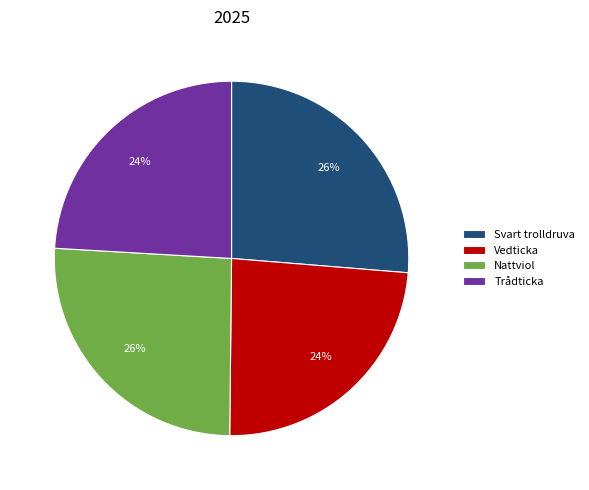

What percentage is the Vedticka slice, to the nearest percent?

24%